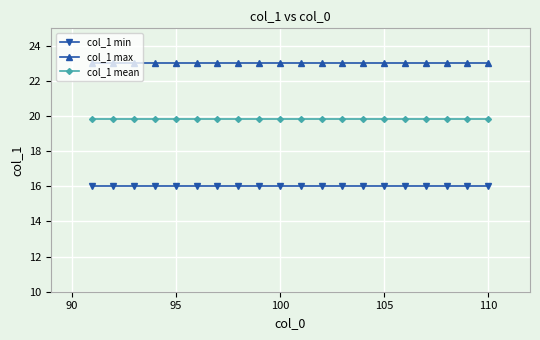

At how many categories does at least one series exceed 19?

20